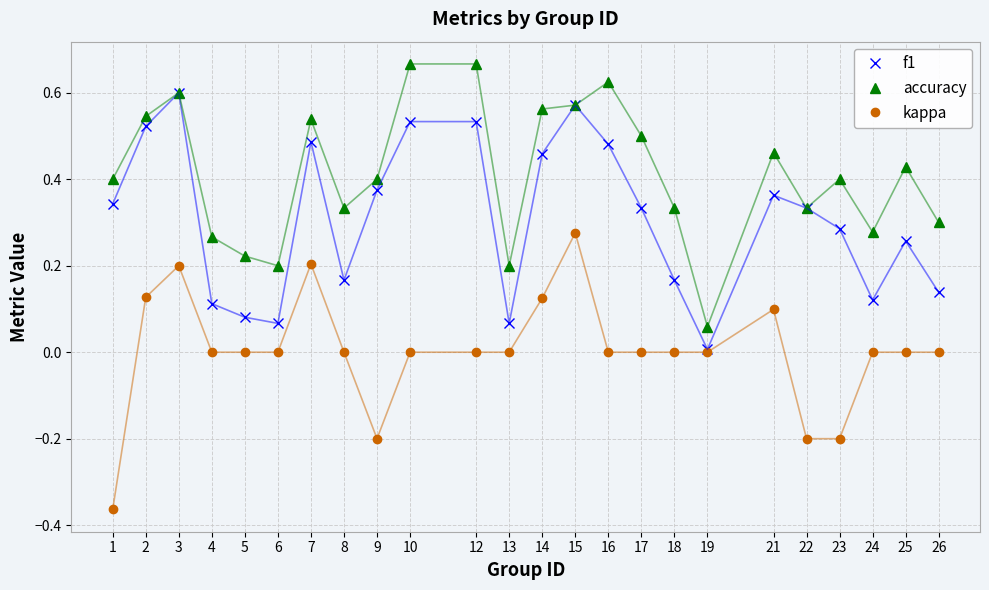

Where is the first local maximum for f1?

3